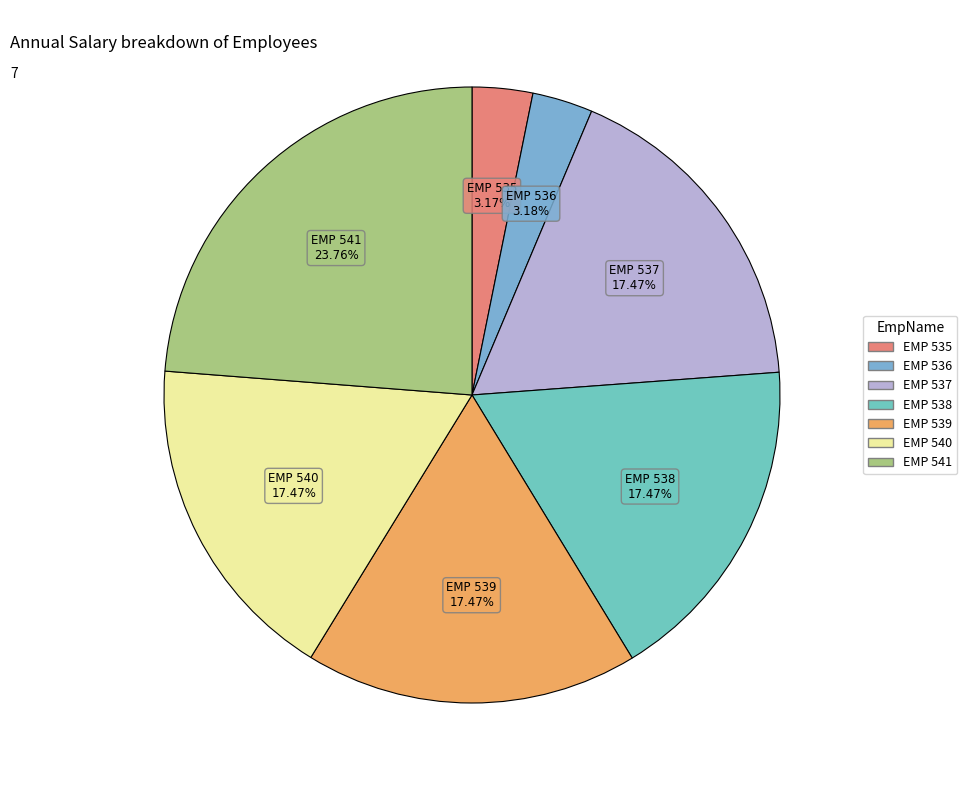

To the nearest percent, what is the average slice percentage?

14%